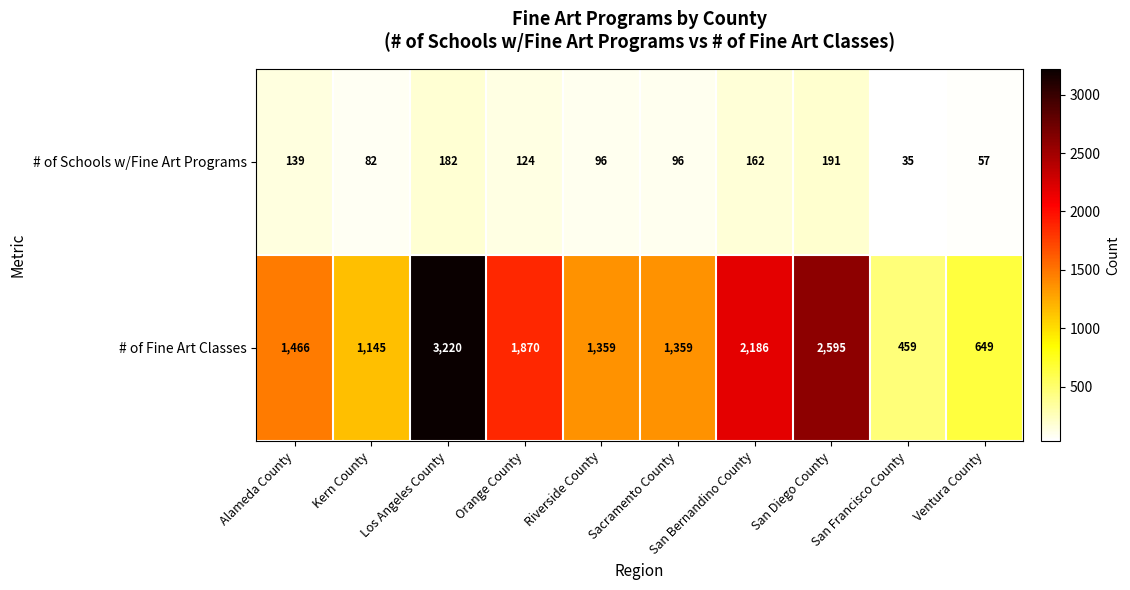

What is the sum of all # of Schools w/Fine Art Programs values?

1164